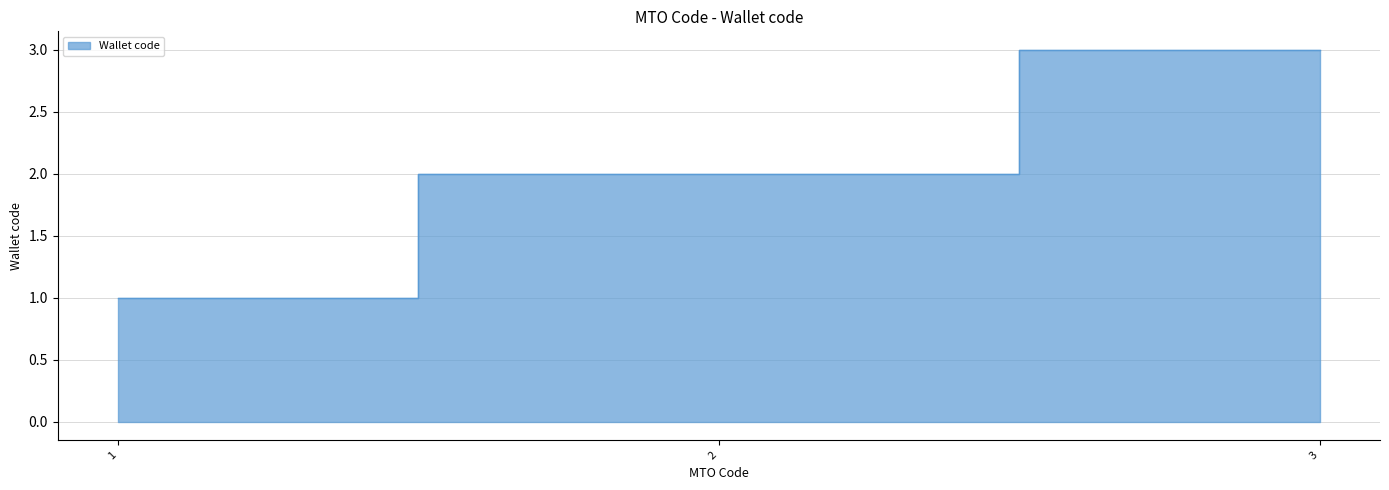

Does the chart display data point markers on the line(s)?

No